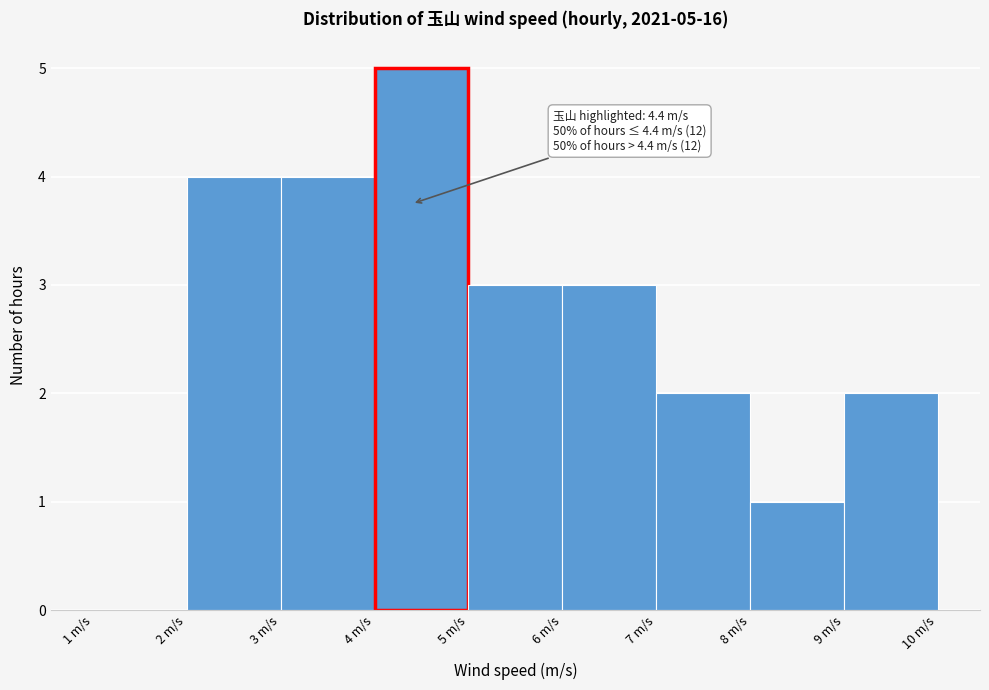

Which range on the x-axis has the tallest bar?

4 to 5